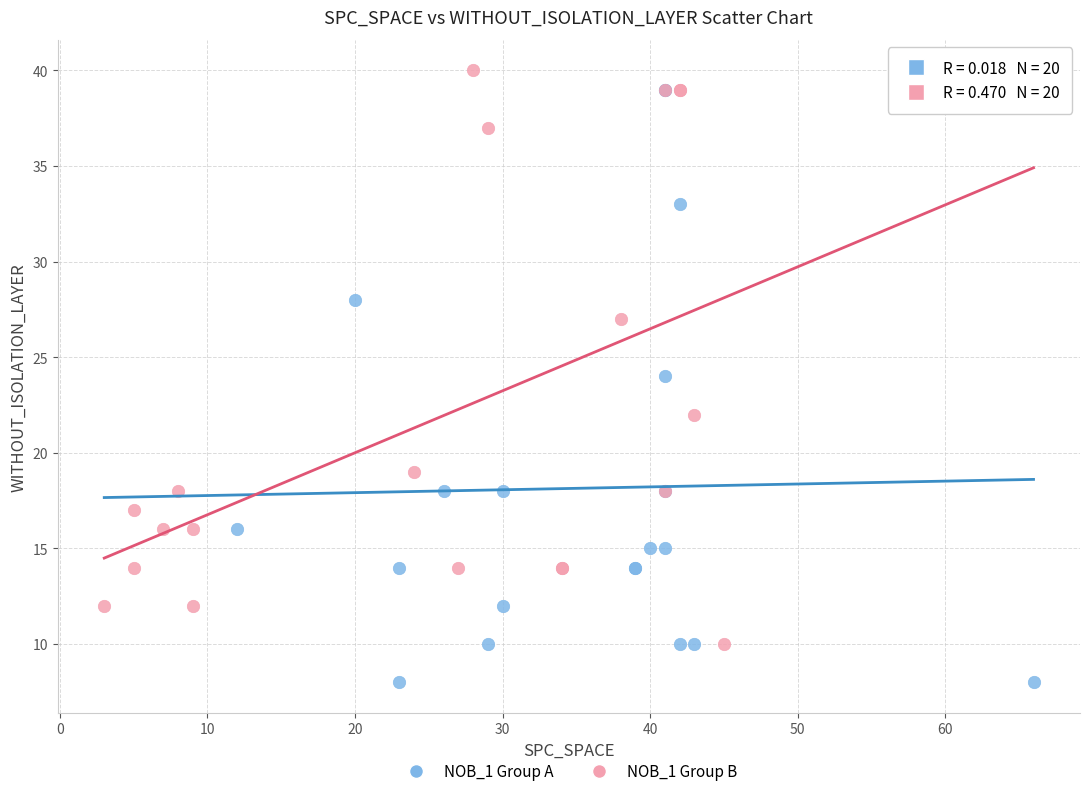

Which series has the largest Y range (max minus min)?

NOB_1 Group A